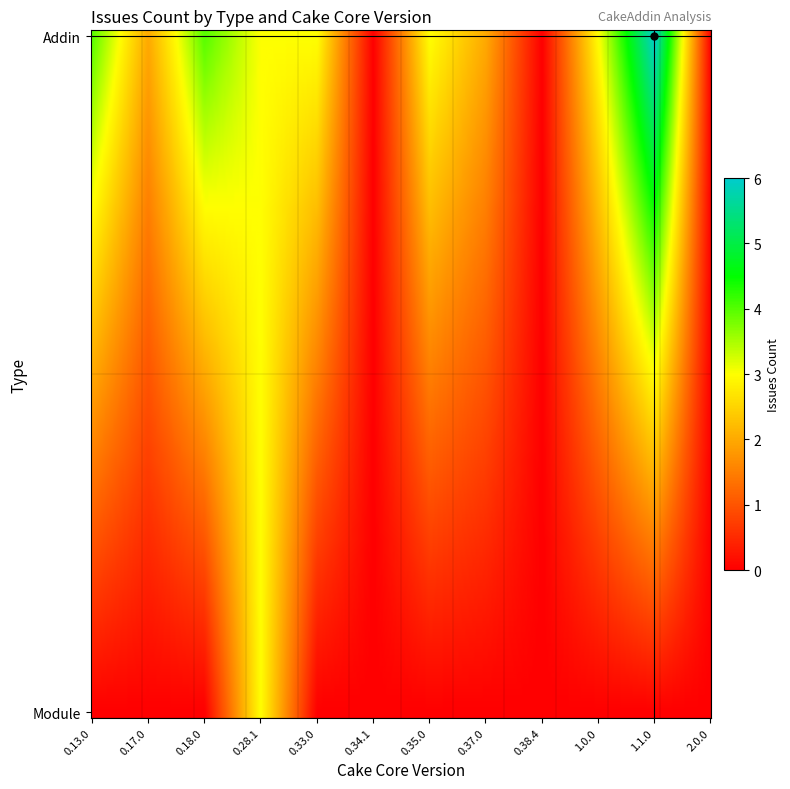

Reading left to right, what are all the values shown in this chart?

4	2	4	3	3	0	3	2	0	3	6	0	3